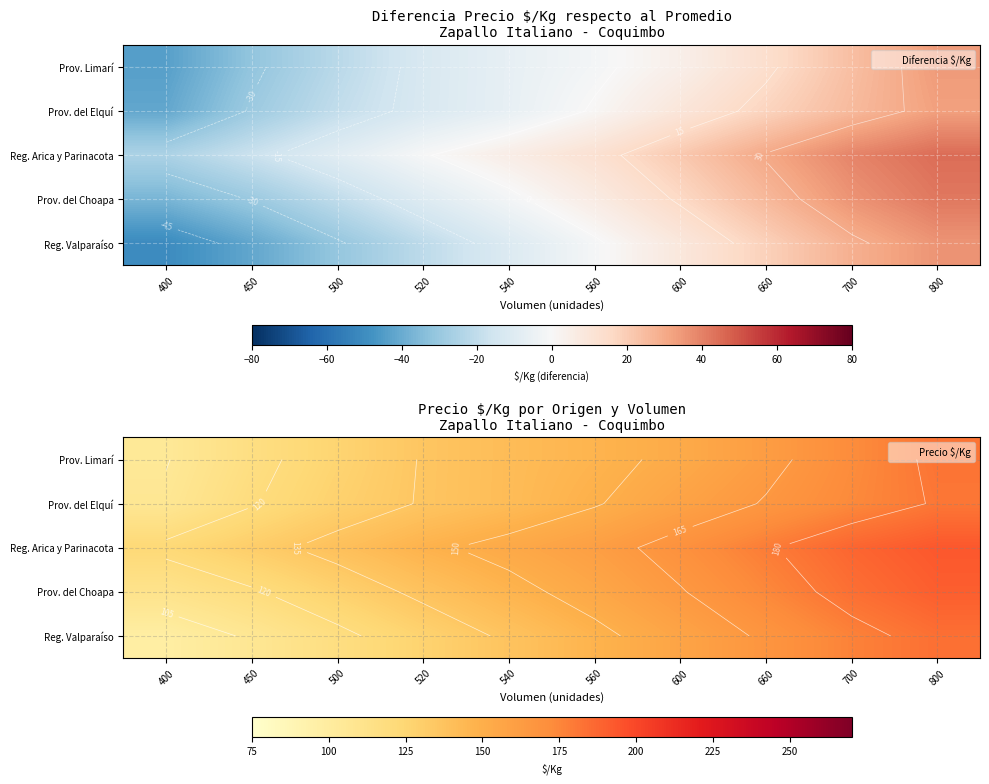

What value does the Reg. Arica y Parinacota series have at 400?

123.0